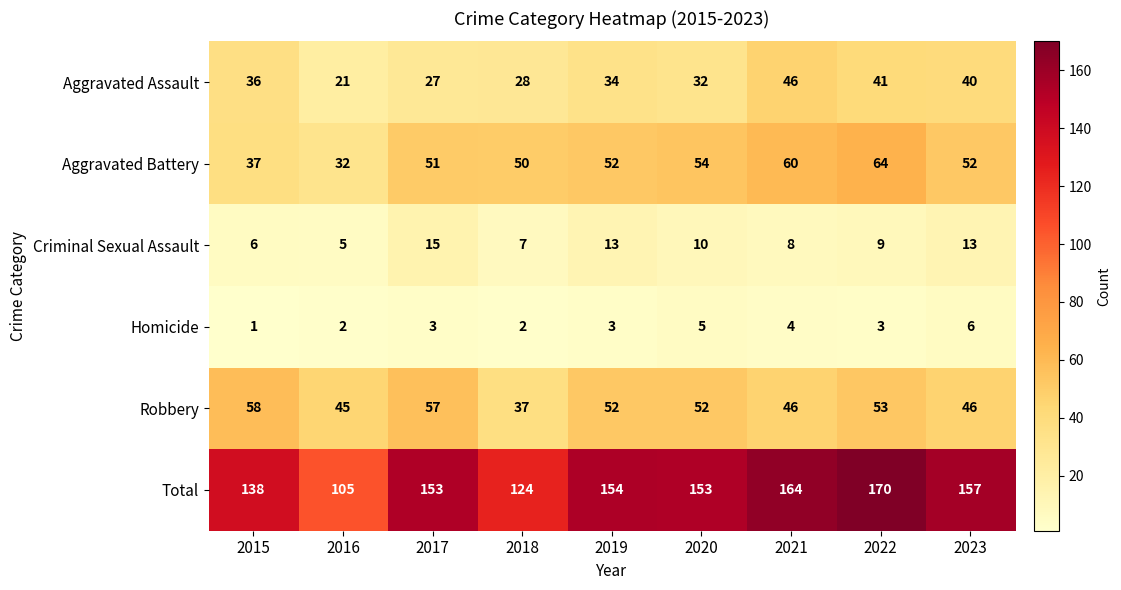

What is the greatest value displayed?

170